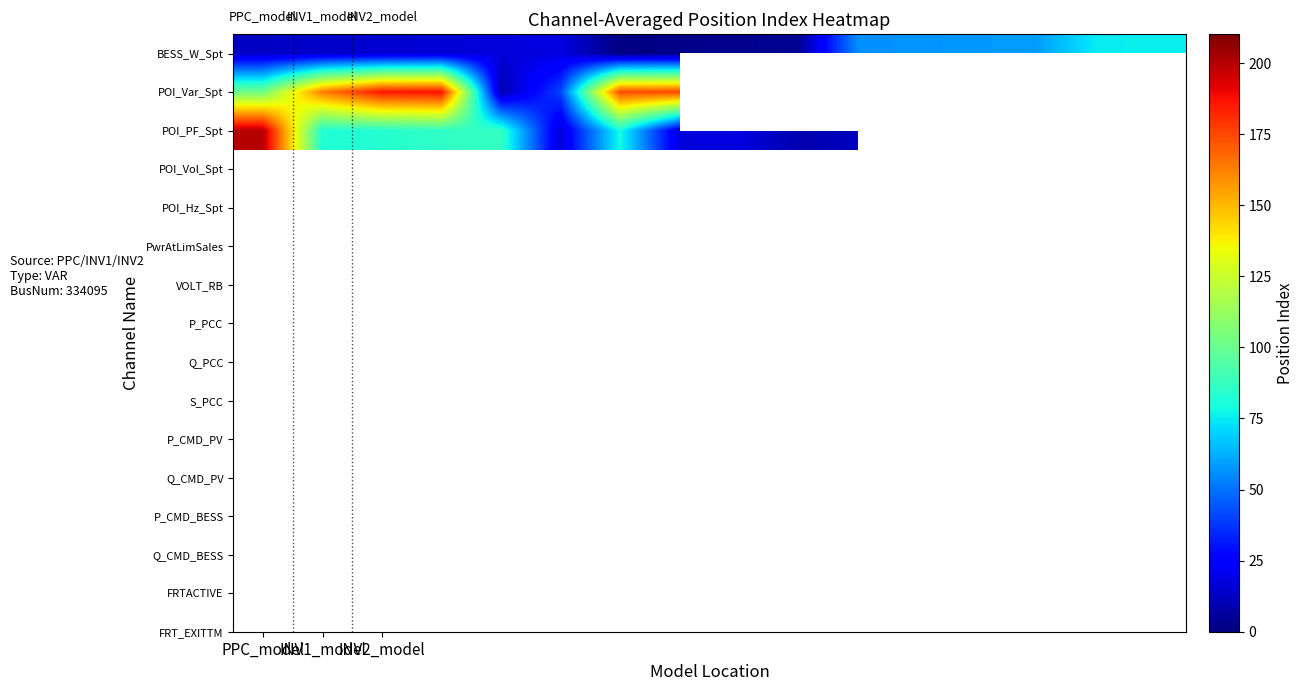

Count the number of categories in the chart.

16